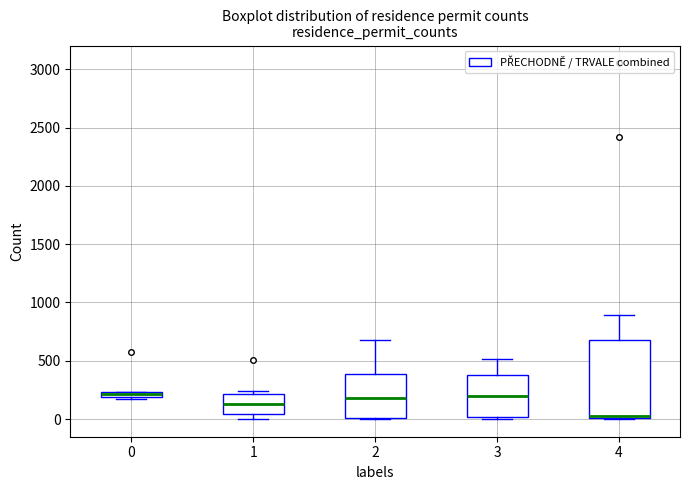

Which box is the tallest, from its lower edge to its upper edge?

4